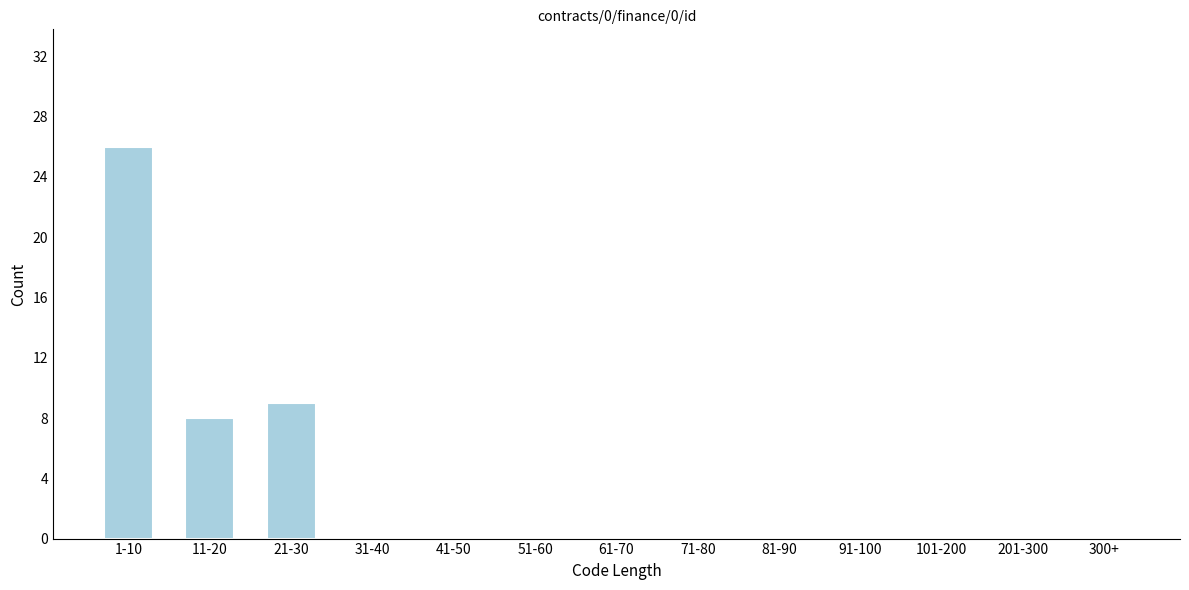

Reading left to right, what are all the values shown in this chart?

1-10=26	11-20=8	21-30=9	31-40=0	41-50=0	51-60=0	61-70=0	71-80=0	81-90=0	91-100=0	101-200=0	201-300=0	300+=0